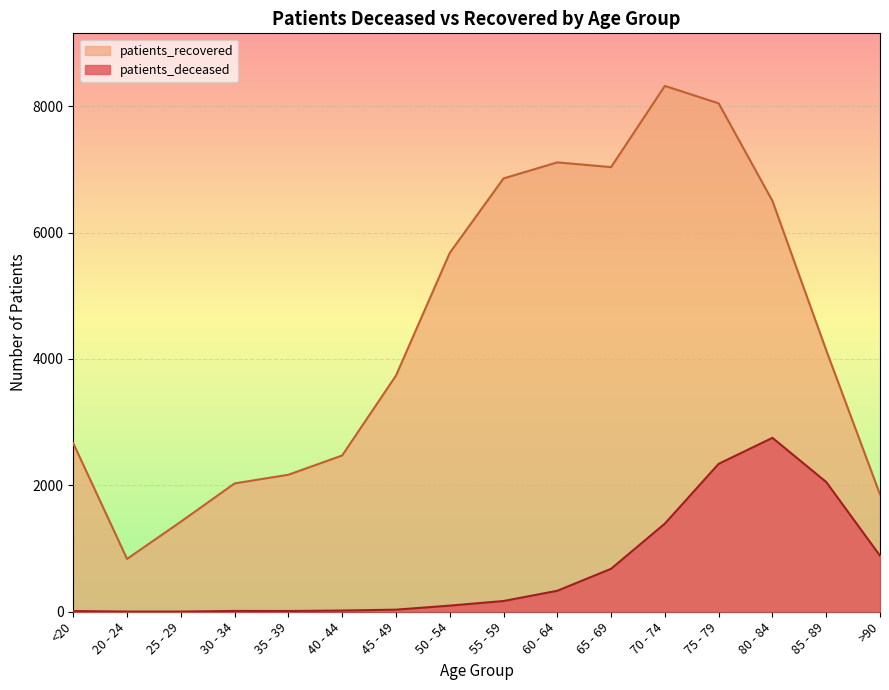

True or false: patients_recovered has more than 1 interior local peaks.

True